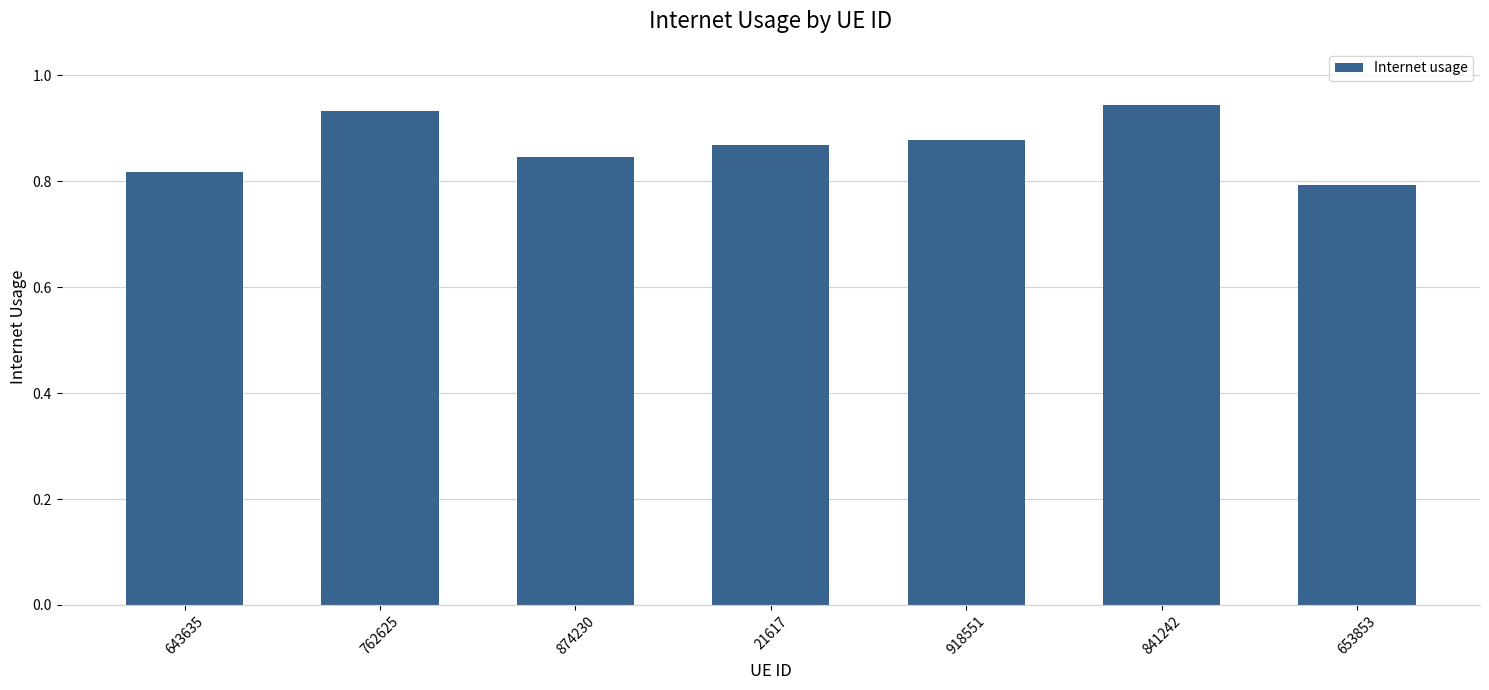

What is the difference between the maximum and second lowest values?

0.1